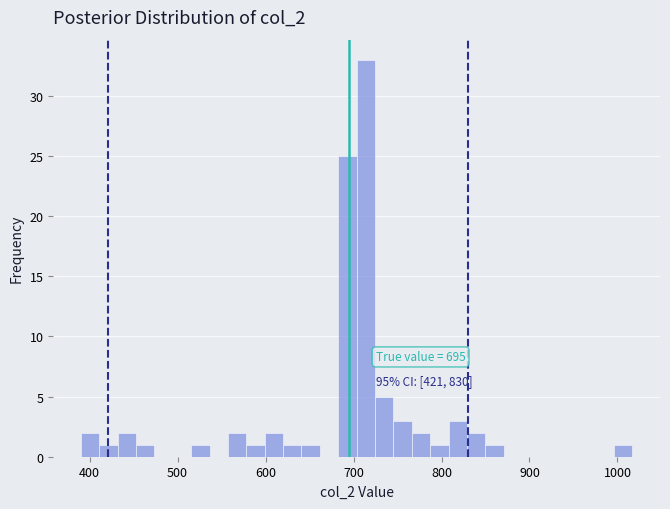

Read against the x-axis, roughly where is the centre of the tallest bar?

710